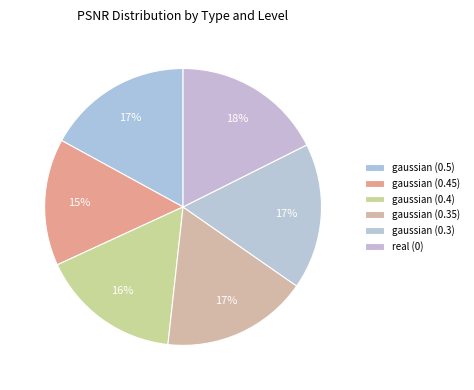

What is the smallest slice in the pie chart?

gaussian (0.45)